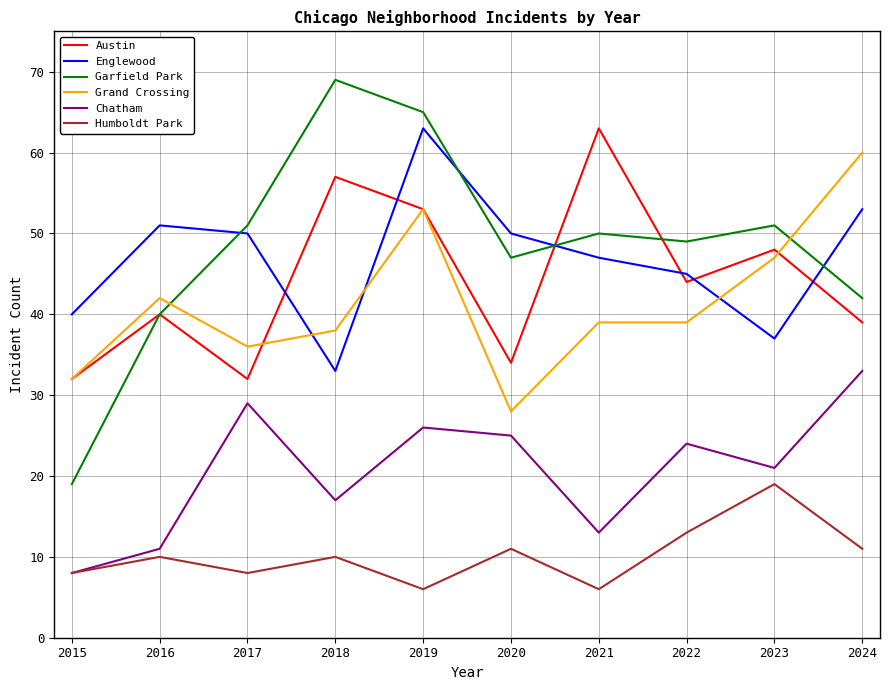

Is it true that Englewood equals 39 at 2019?

False